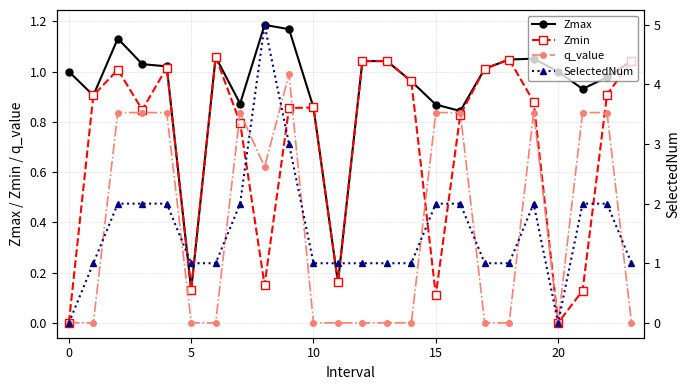

What are all the series names shown in the legend?

Zmax, Zmin, q_value, SelectedNum